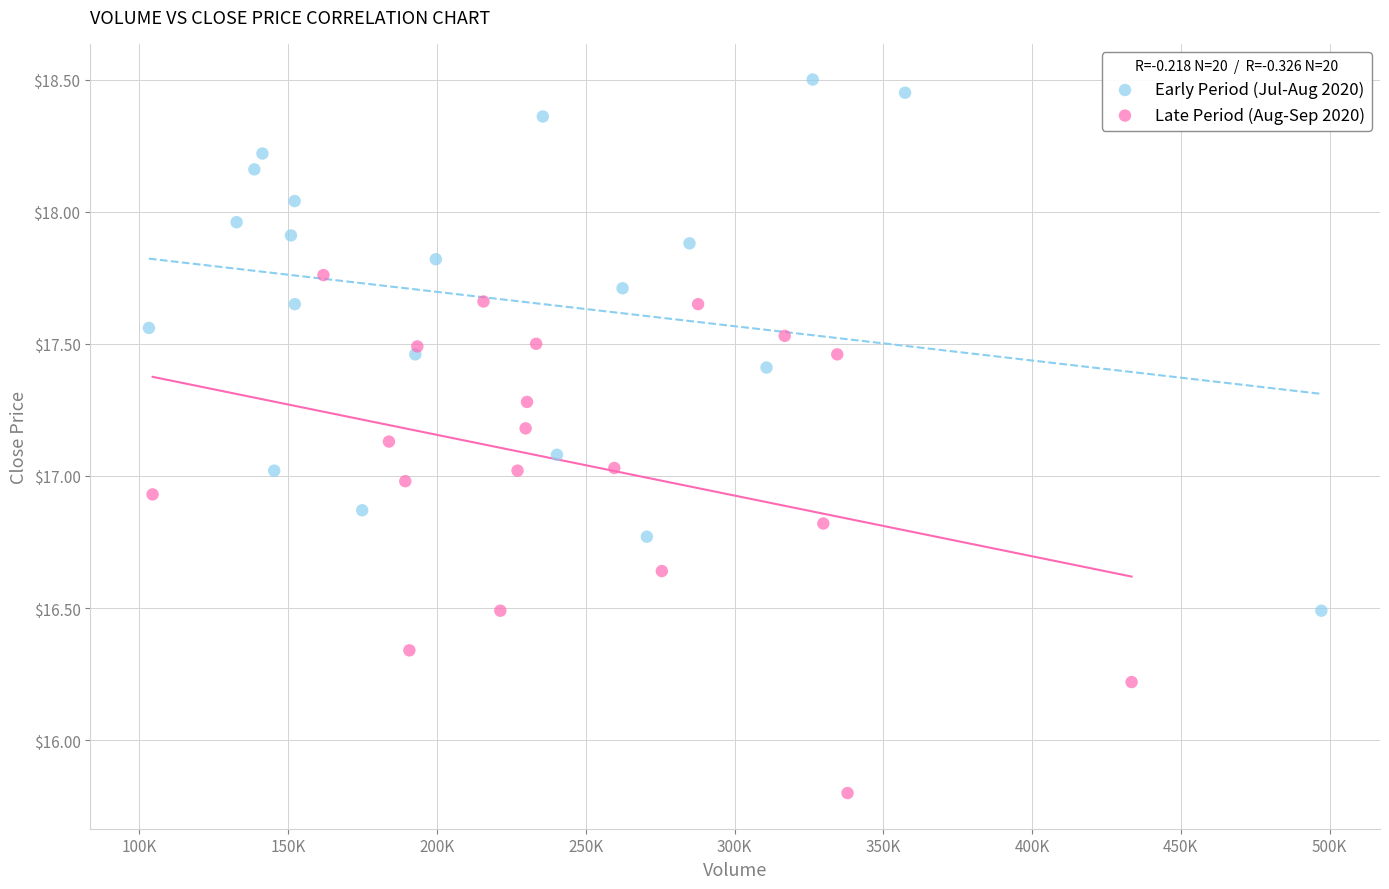

Which series contains the highest Y value?

Early Period (Jul-Aug 2020)